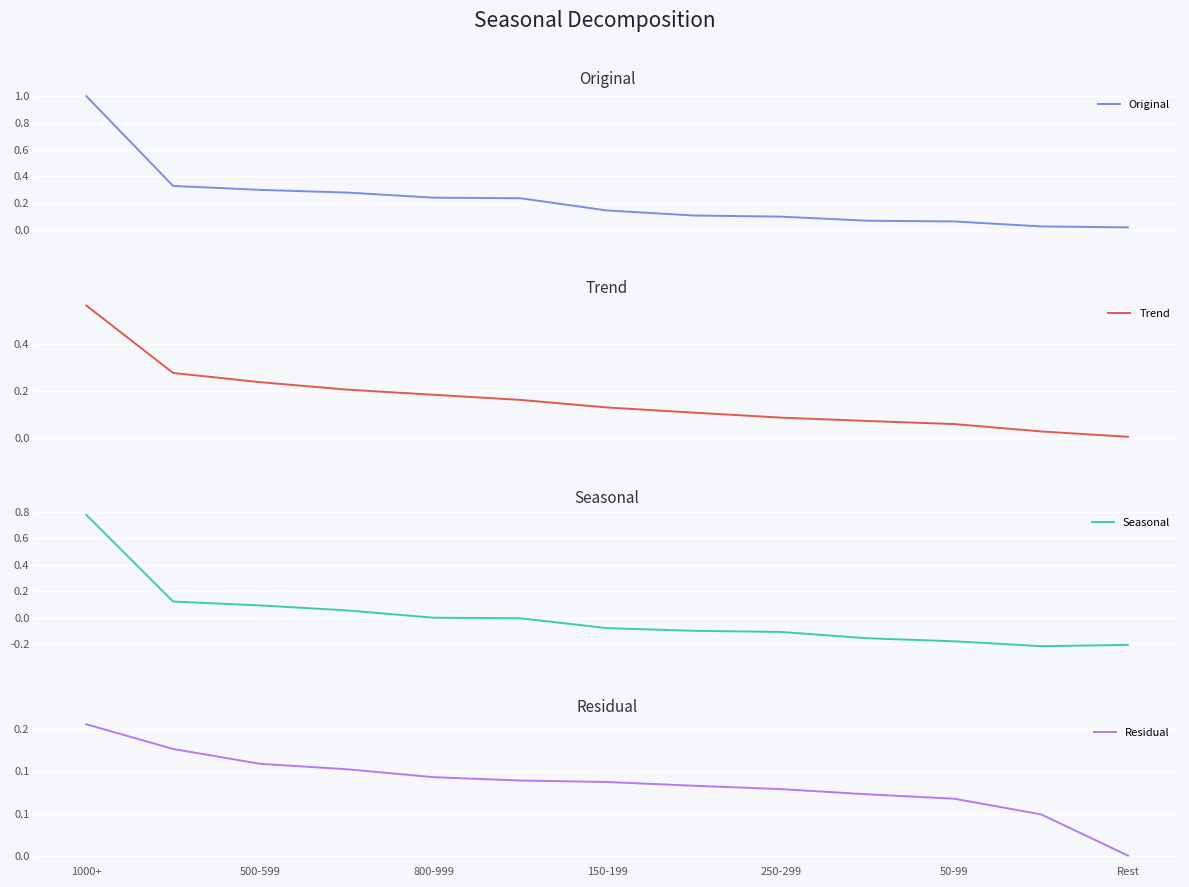

What is the highest value of the Original series?

1.0